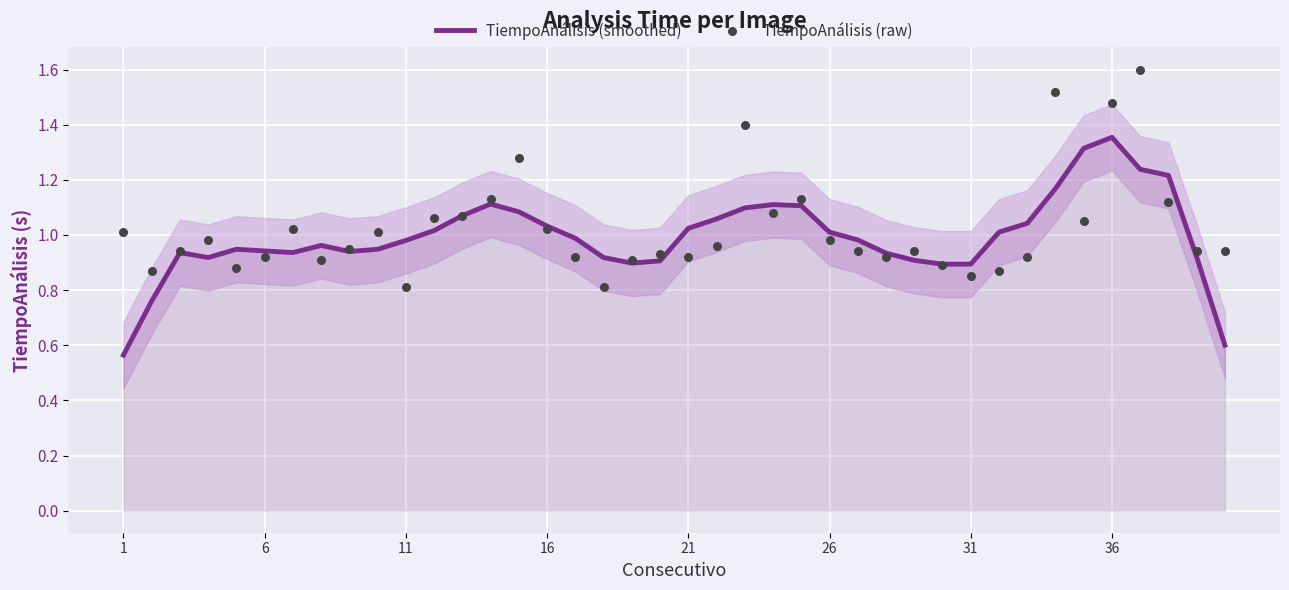

The TiempoAnálisis (smoothed) series shows 0.3 at 16. True or false?

False